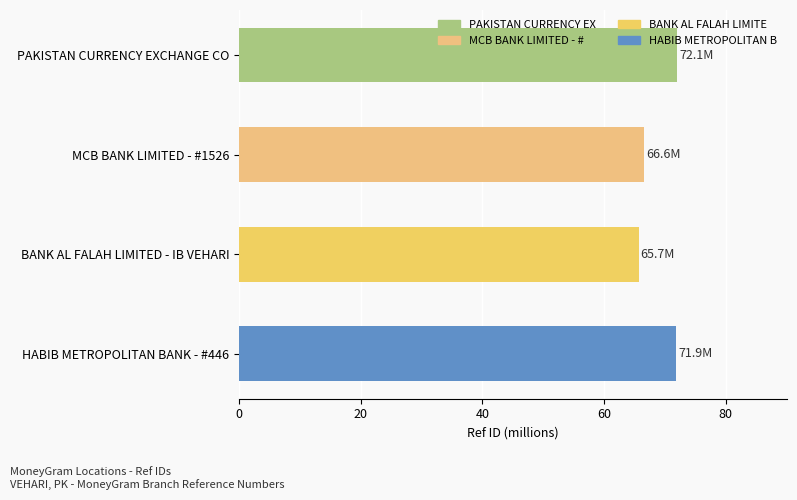

The value at PAKISTAN CURRENCY EXCHANGE CO is 40.9. True or false?

False